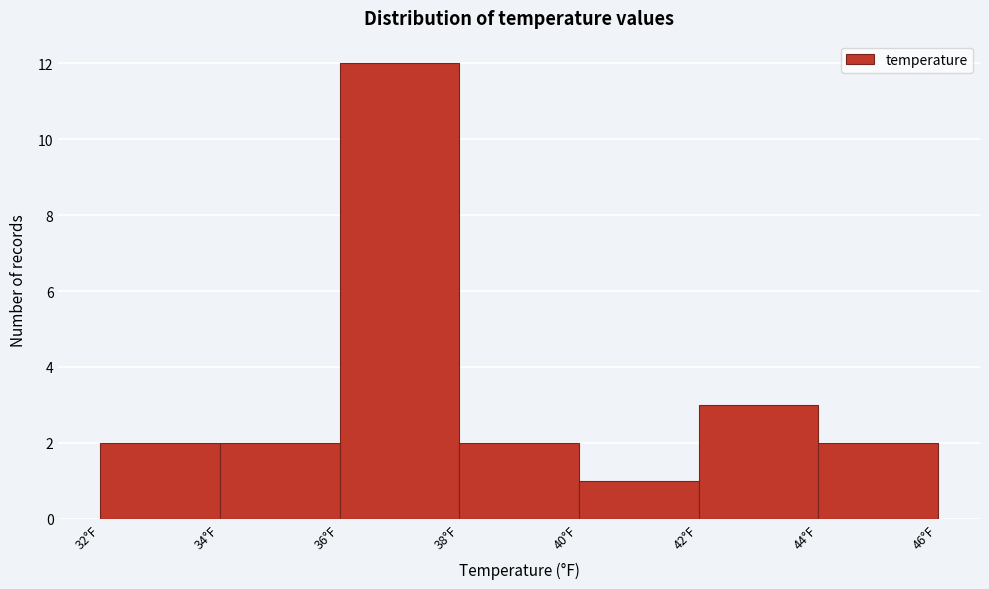

Which range on the x-axis has the tallest bar?

36 to 38